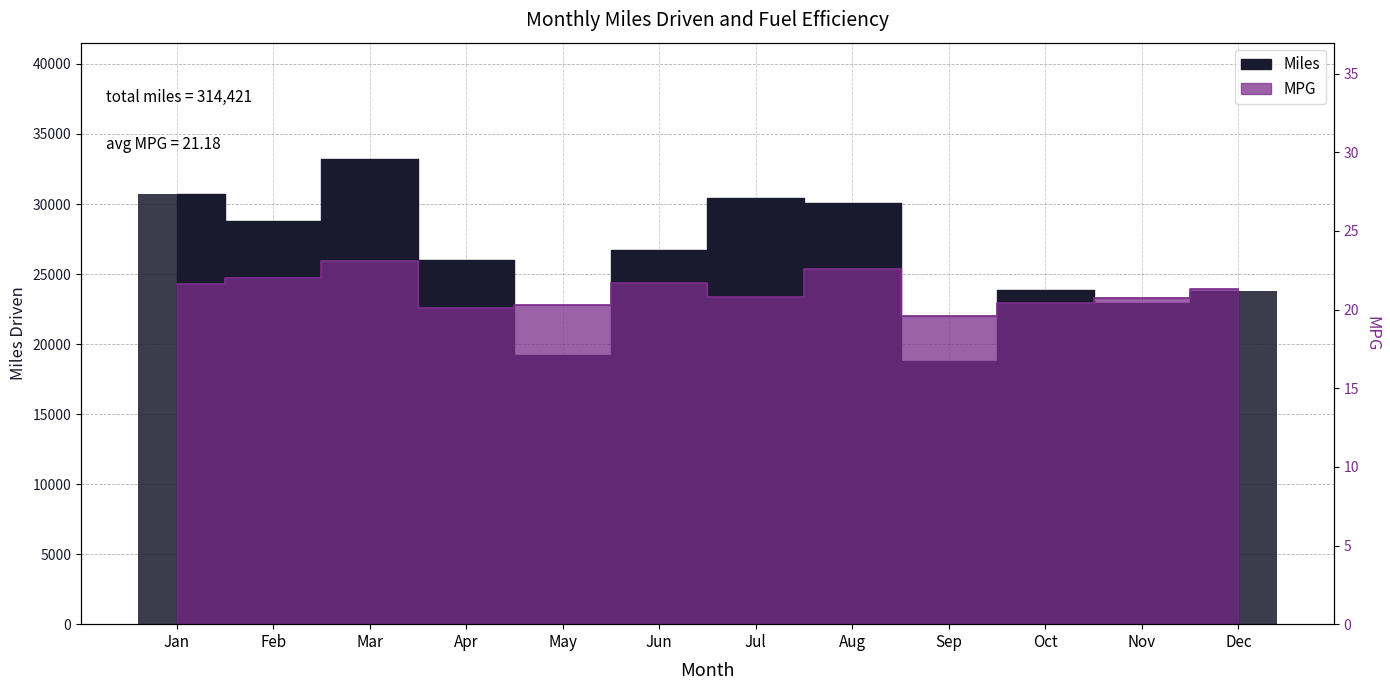

Between Sep and Aug, which is larger?

Aug